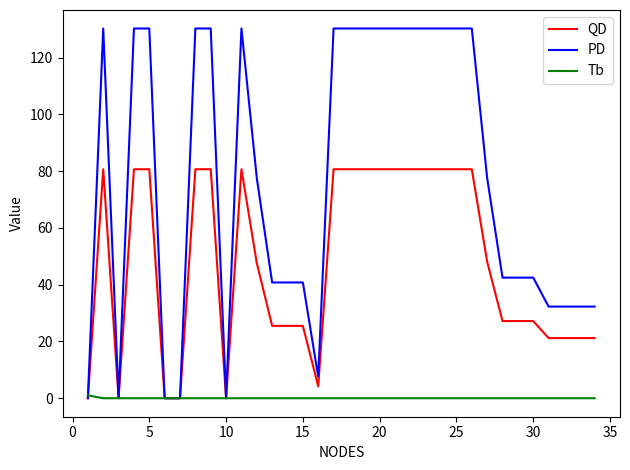

Rank the series by their maximum value, from lowest to highest.

Tb, QD, PD